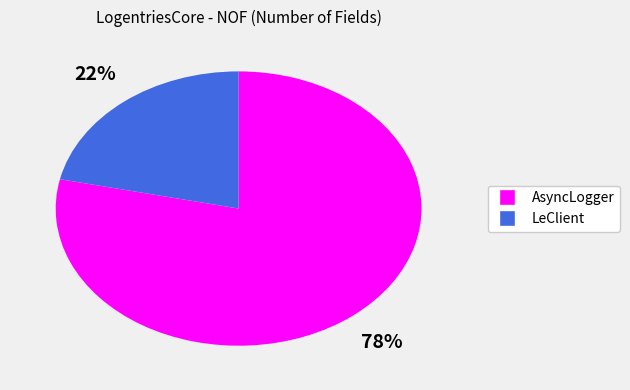

Which category has the biggest portion of the pie?

AsyncLogger